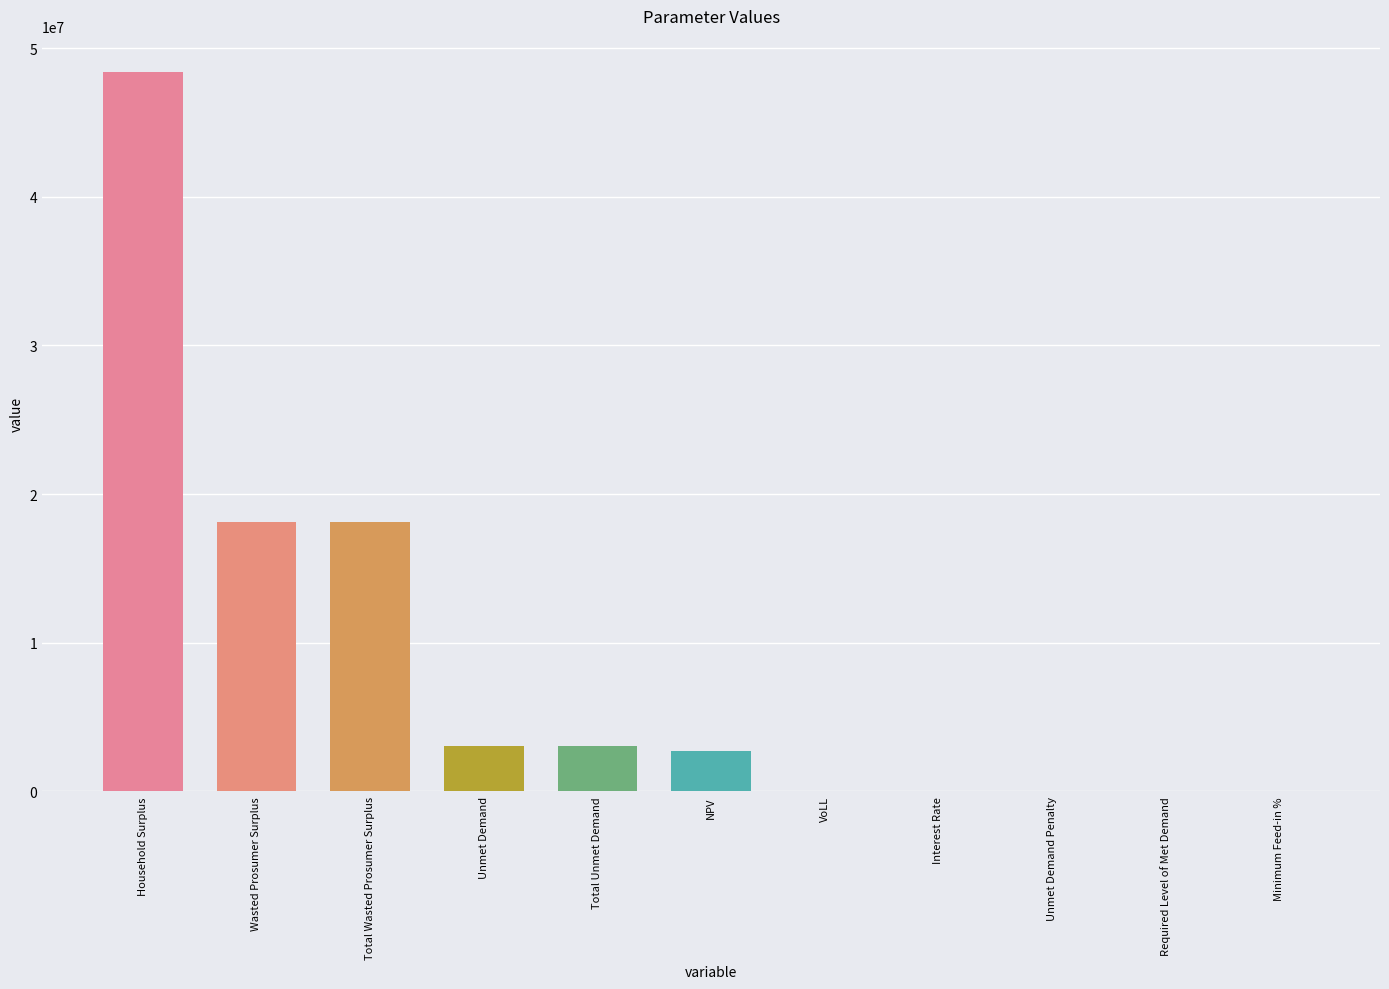

How many data points does each series have?

11